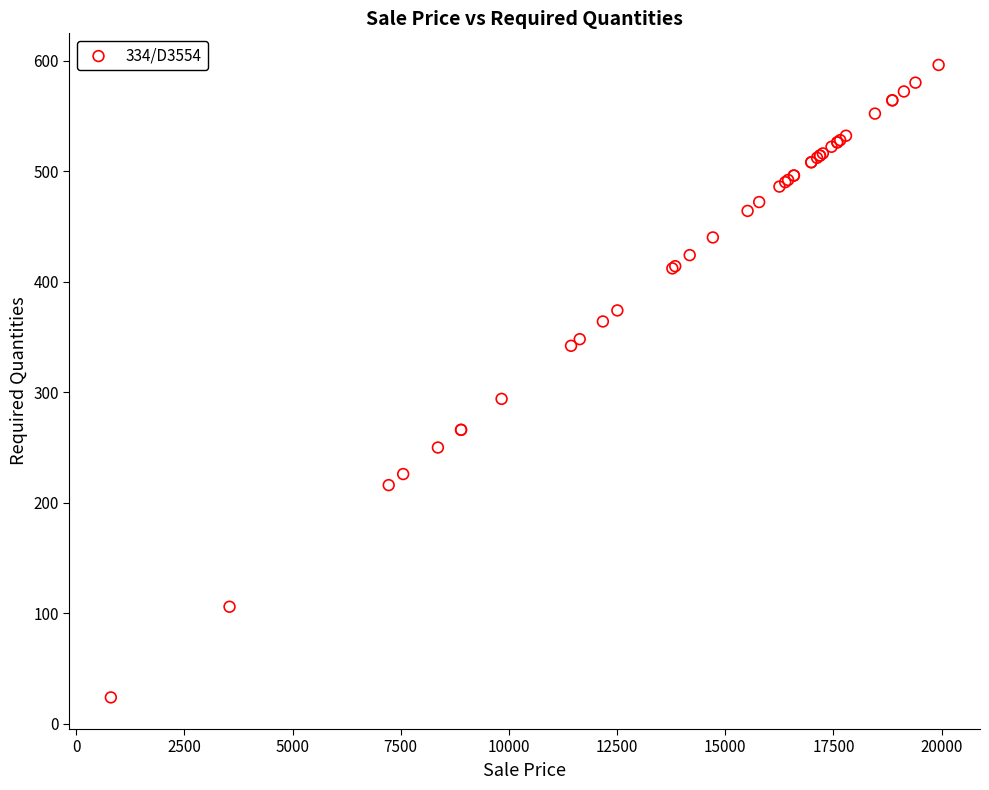

What Y value in the scatter plot is closest to 310?

294